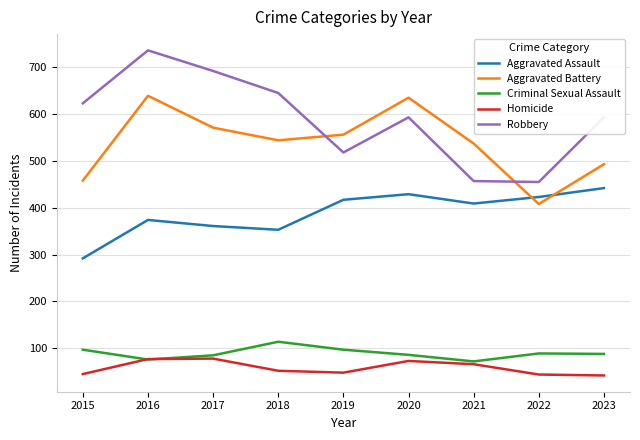

What is the difference between the maximum and minimum values in the Aggravated Assault series?

150